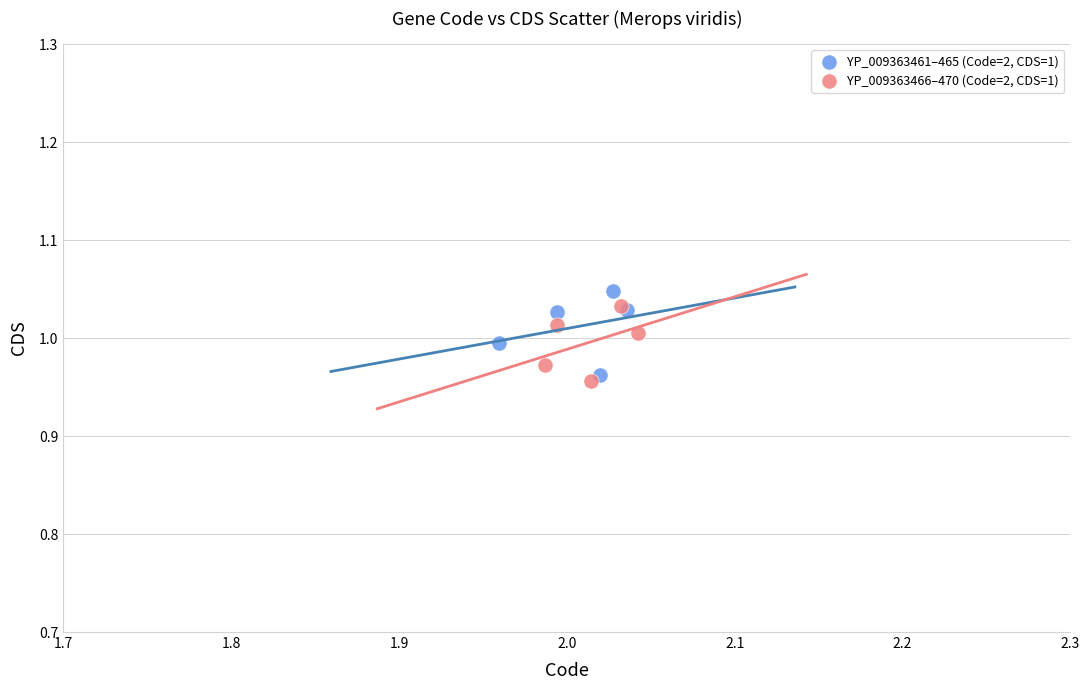

Which series contains the lowest Y value?

YP_009363466–470 (Code=2, CDS=1)